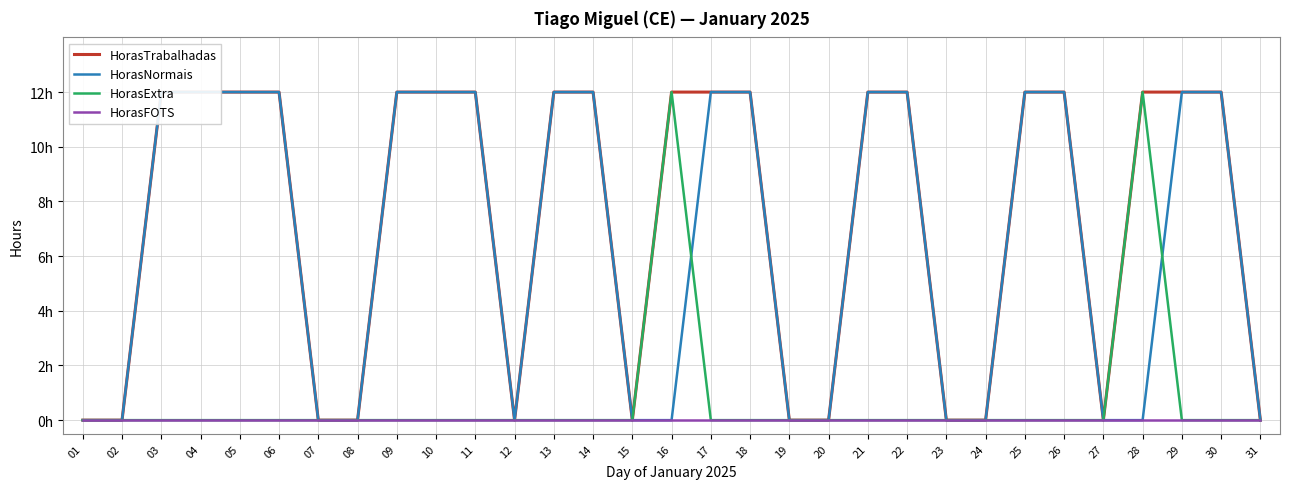

Between 06 and 30, which series saw the biggest shift?

HorasTrabalhadas